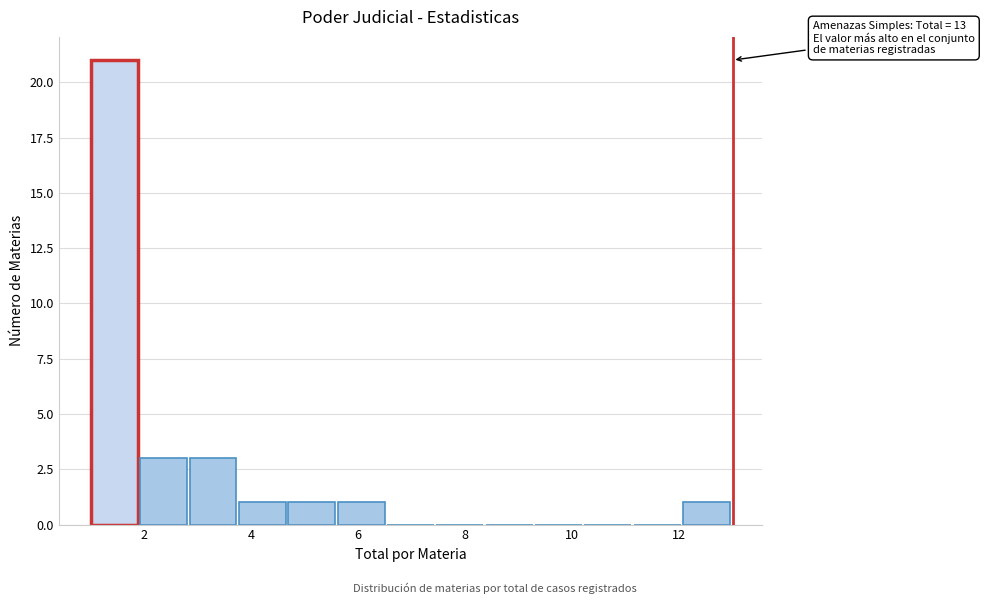

Which range on the x-axis has the tallest bar?

1.0 to 2.0